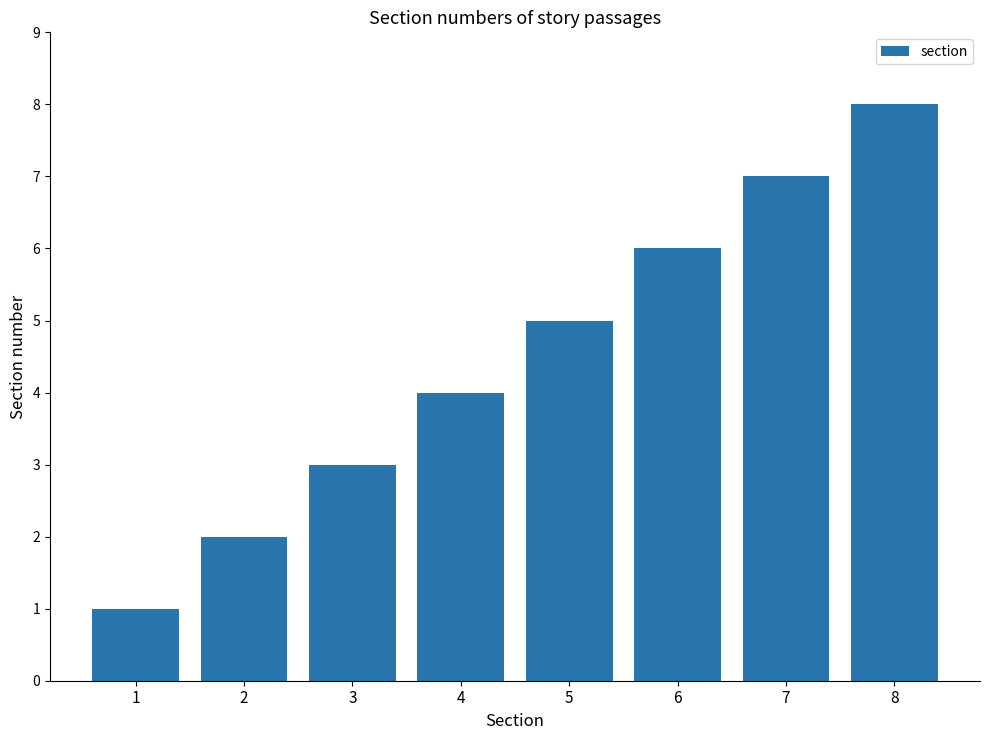

What is the ratio of the value at 2 to the value at 3?

0.7